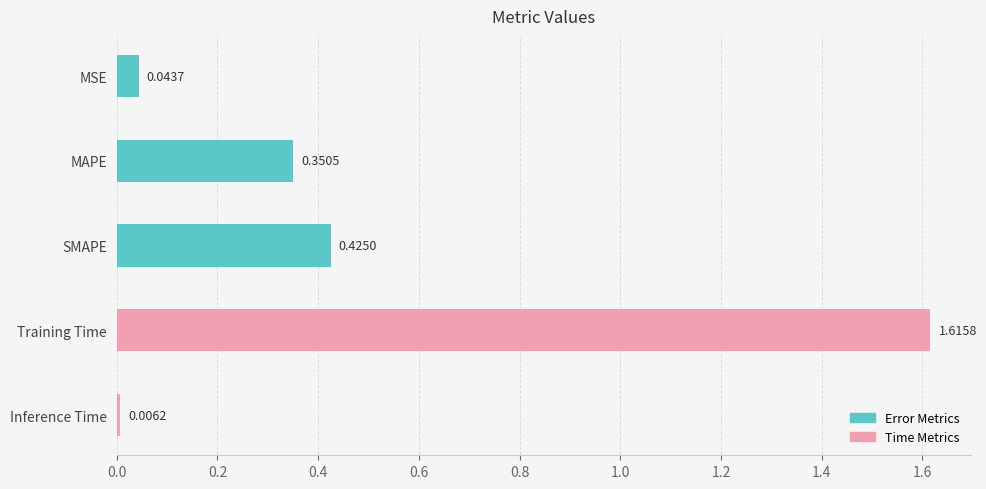

Rank the categories by value from highest to lowest.

Training Time, SMAPE, MAPE, MSE, Inference Time